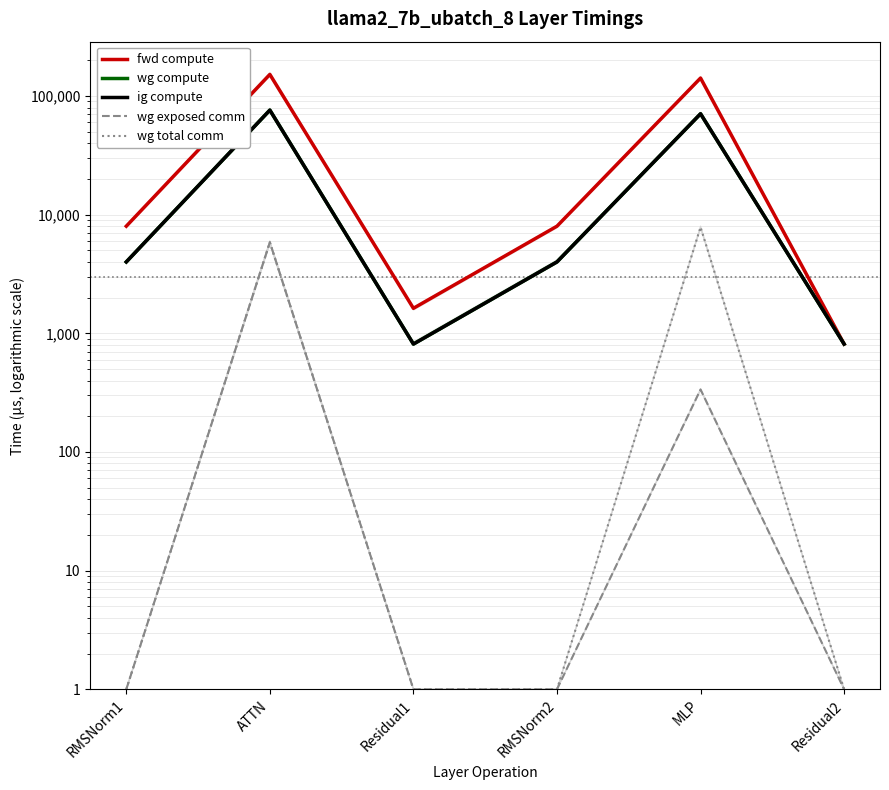

Where is wg exposed comm nearest to the value 2928?

MLP